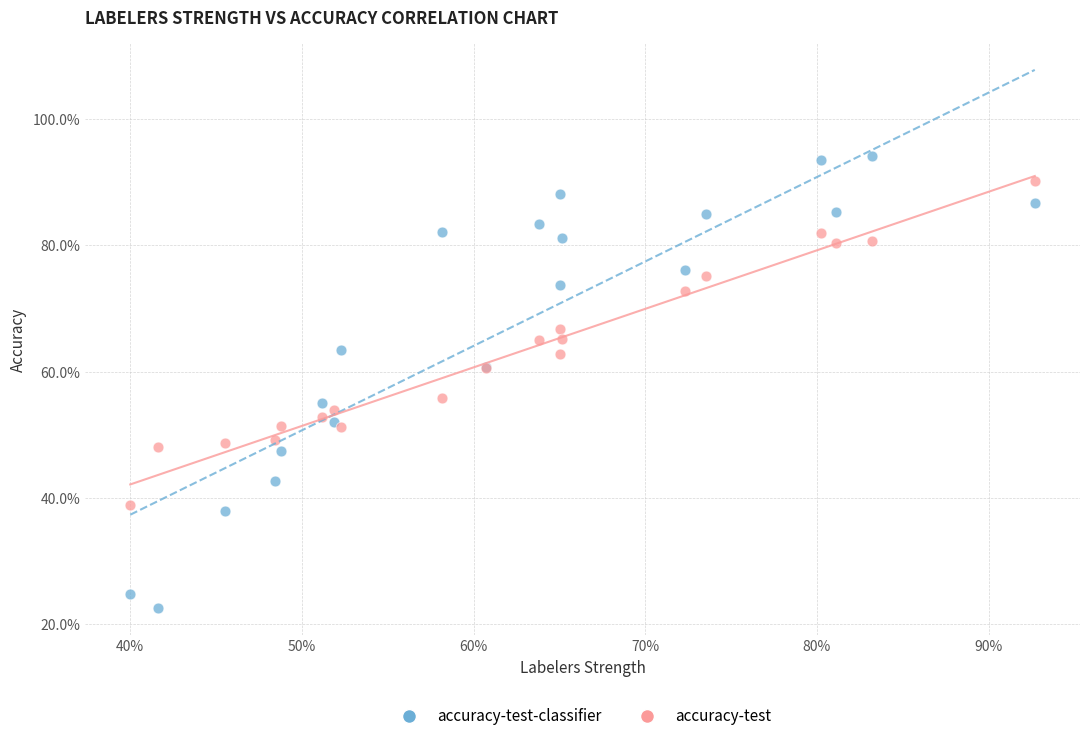

What are all the series names shown in the legend?

accuracy-test-classifier, accuracy-test